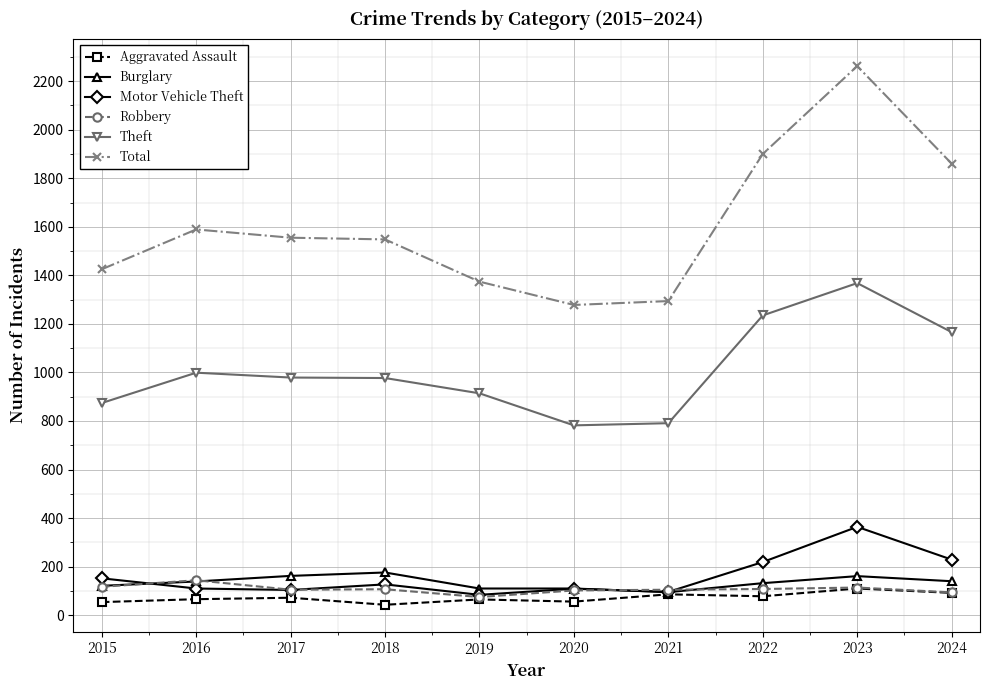

In Robbery, how many points are lower than both neighbors (excluding endpoints)?

2